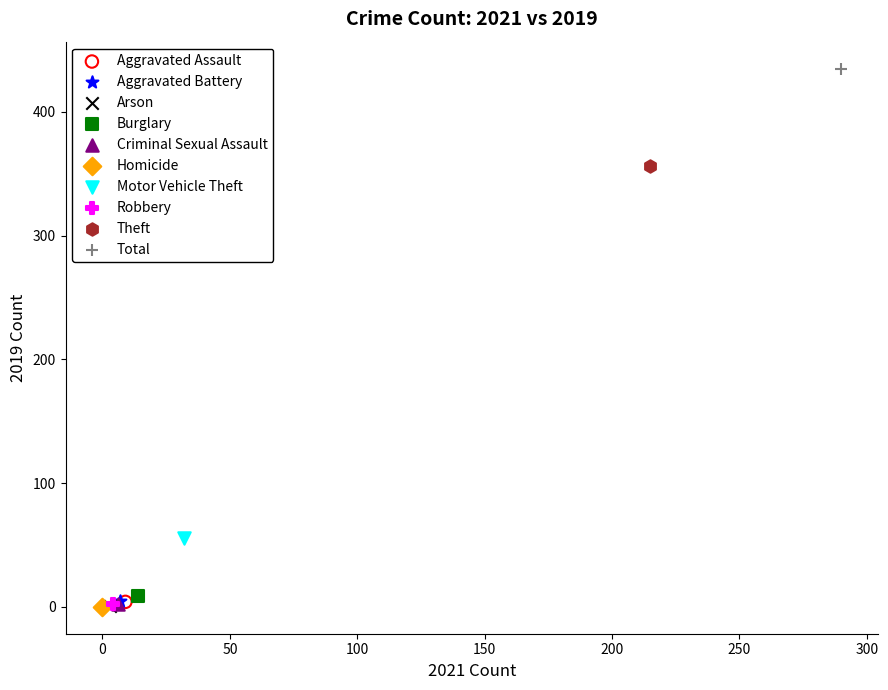

Which series contains the highest Y value?

Total